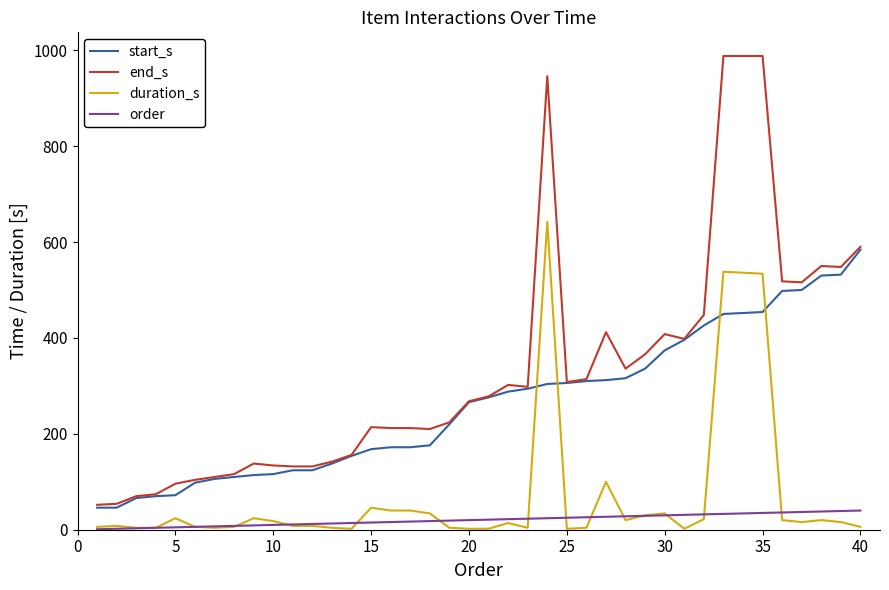

After their last crossing, which series has the higher values: duration_s or start_s?

start_s